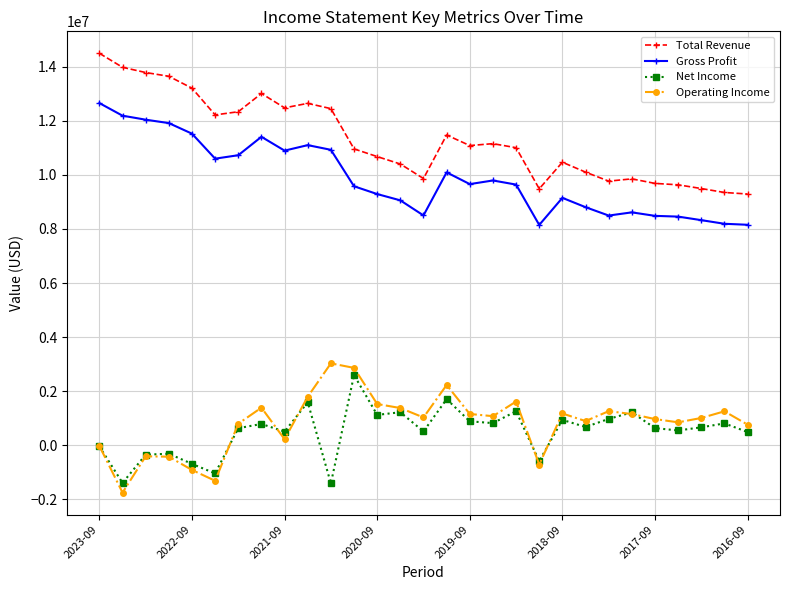

How many data points in Net Income are less than 666000?

14